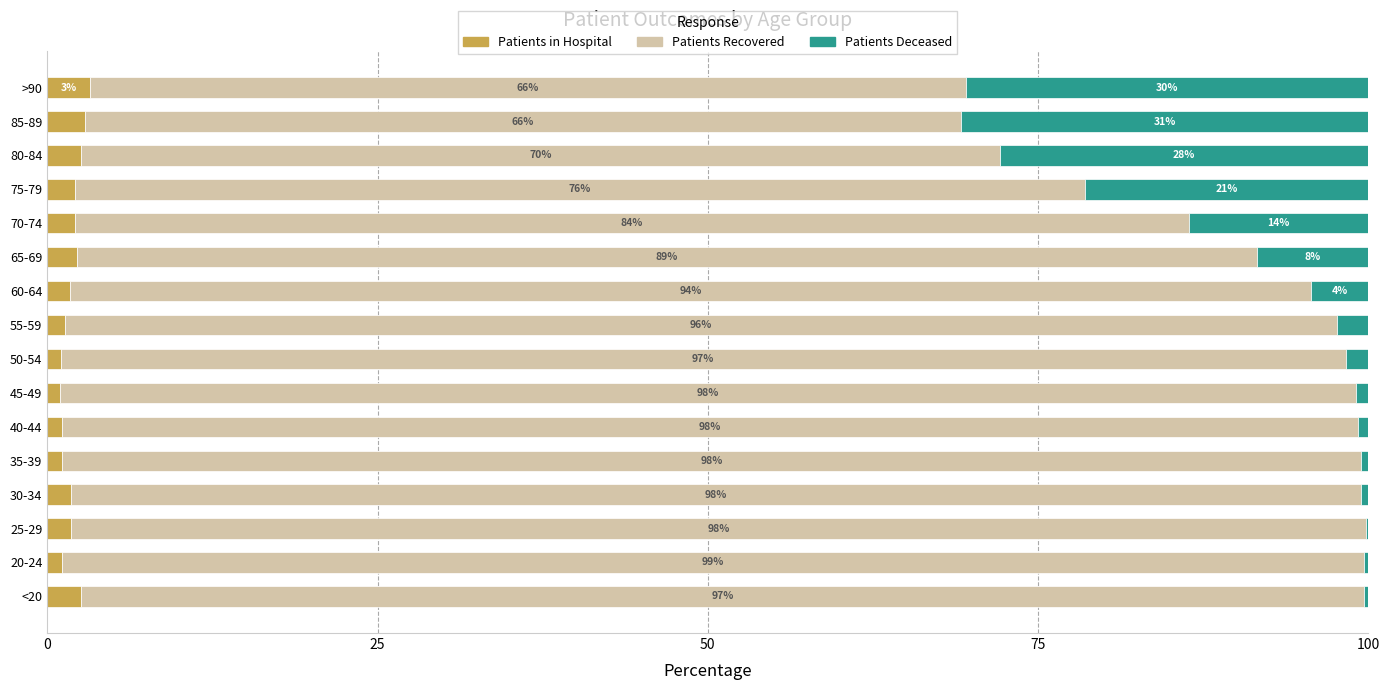

The Patients in Hospital series shows 2.1 at 75-79. True or false?

True